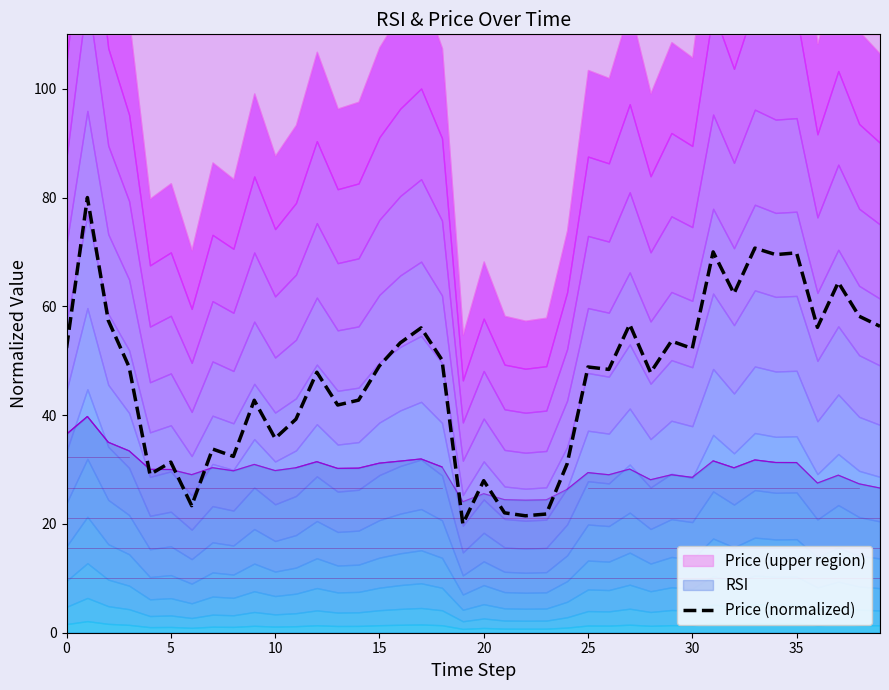

True or false: the data shows 48.9 at 25.

True